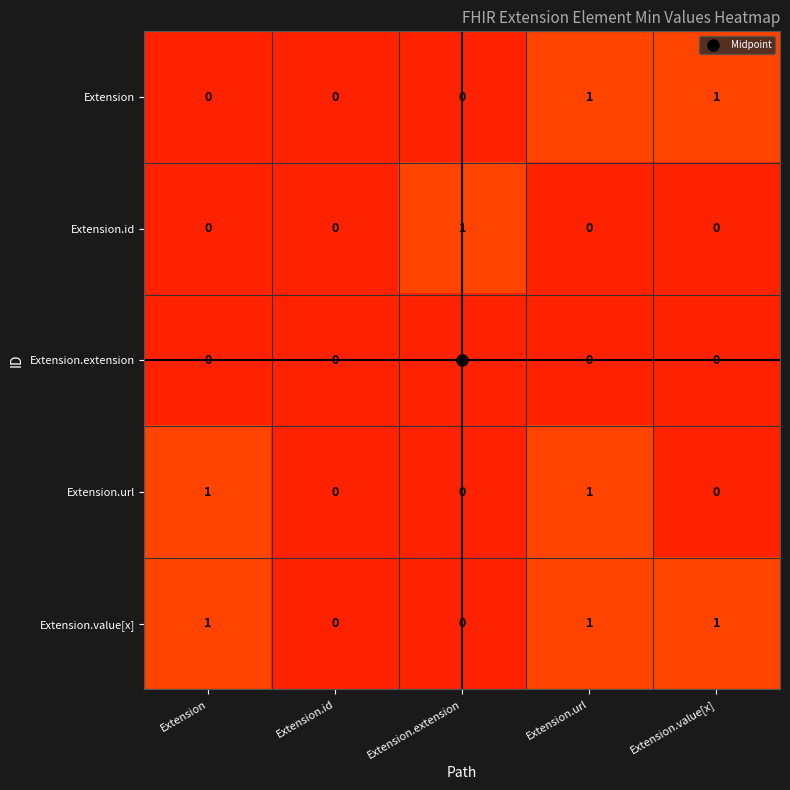

Is it true that Extension.extension equals 0 at Extension?

True